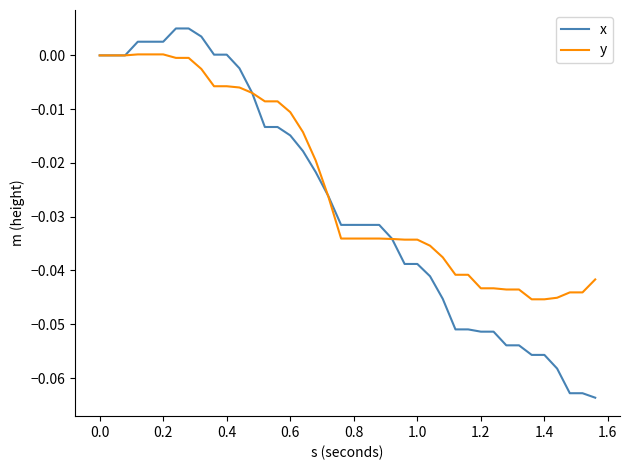

Which series has the largest total across all categories?

y